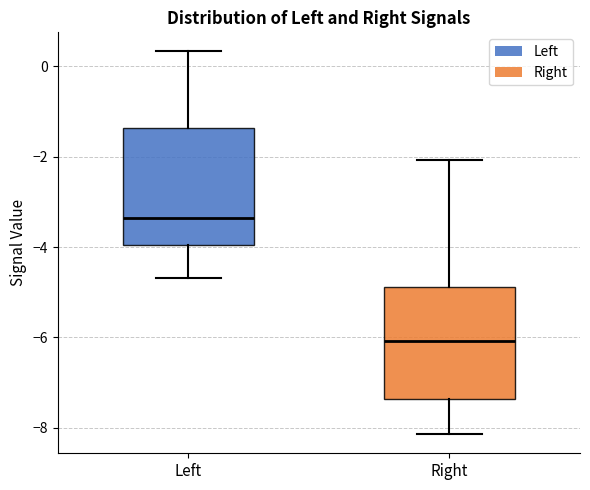

Reading left to right, read every box against the y-axis: the position of its median line, the range the box covers, and the ends of its whiskers. The values are not printed on the chart, so give them approximately, as read against the axis.

Left: median -3.4, box -4.0 to -1.4, whiskers -4.6 to 0.4
Right: median -6.0, box -7.4 to -4.8, whiskers -8.2 to -2.0